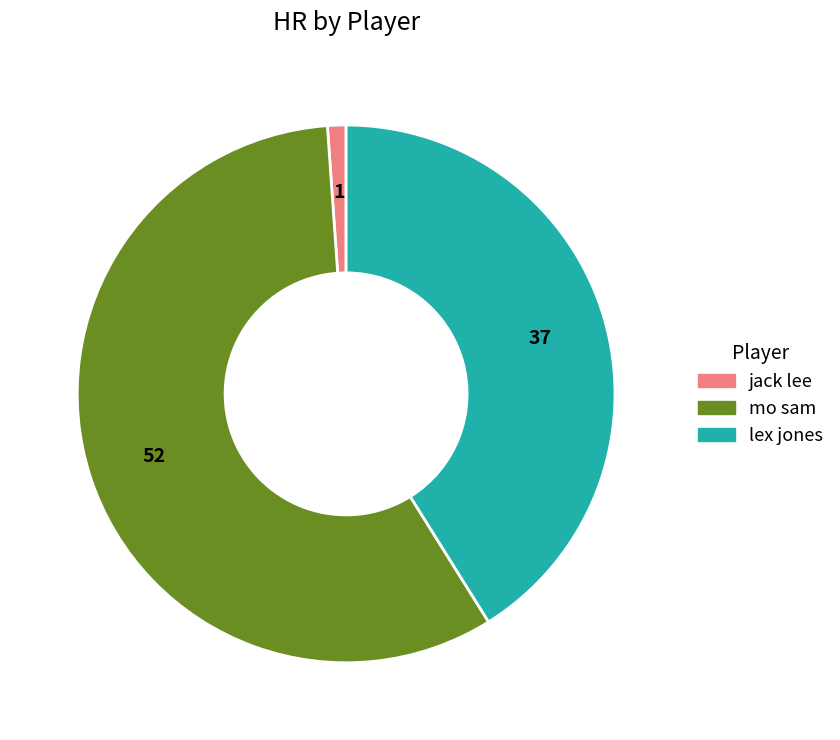

Count the number of slices in the pie.

3